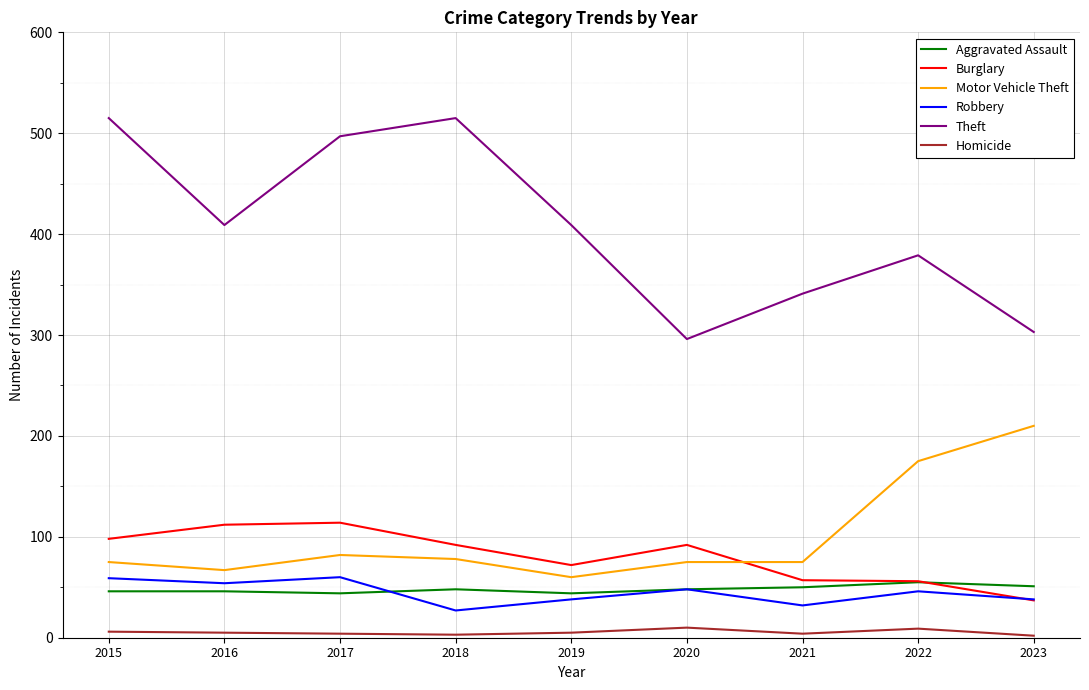

What is the approximate value of Burglary at 2023, to the nearest 10?

40